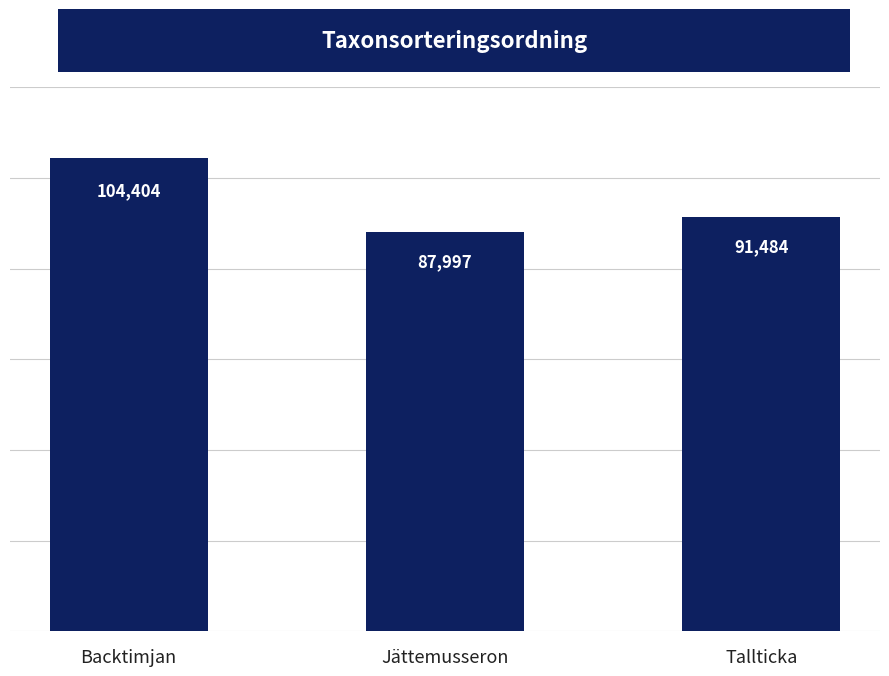

How many bars are there in total?

3